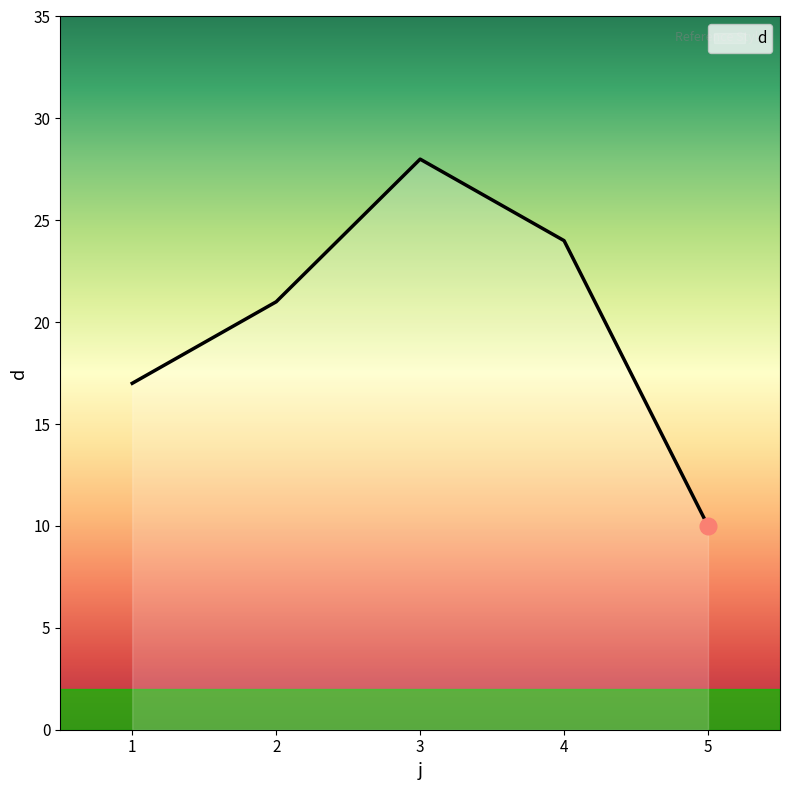

Is it true that the value at 1 is 17?

True